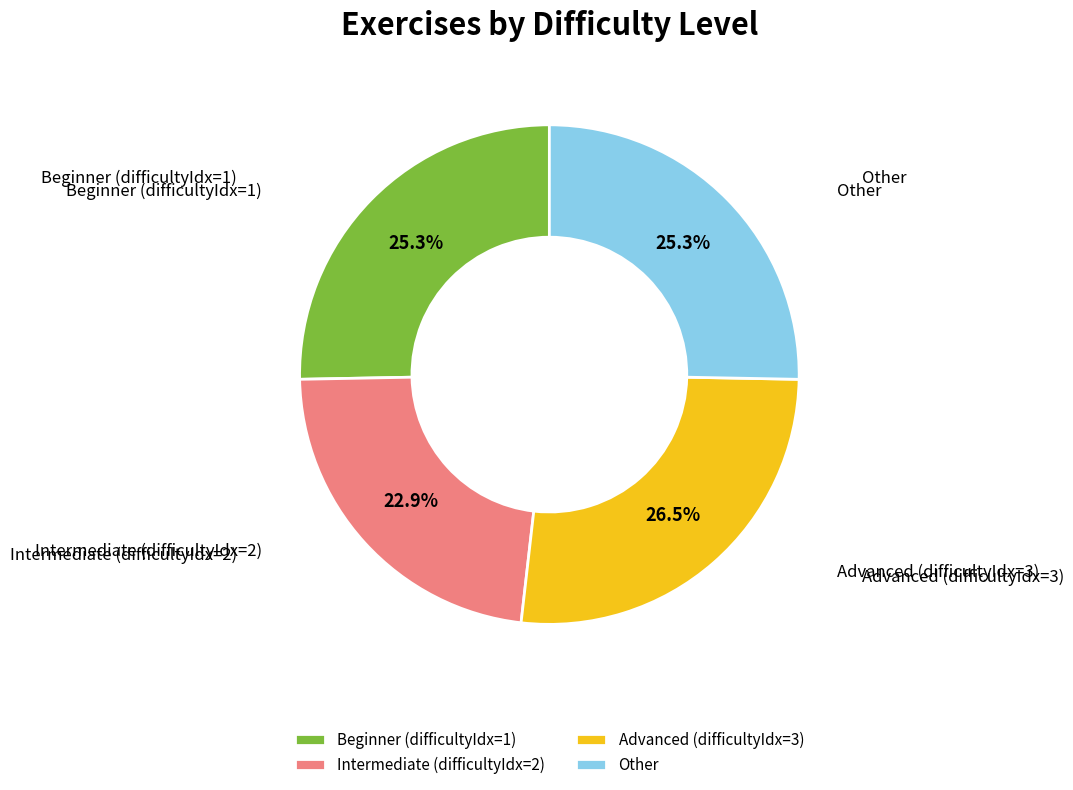

How many segments does this pie chart have?

4